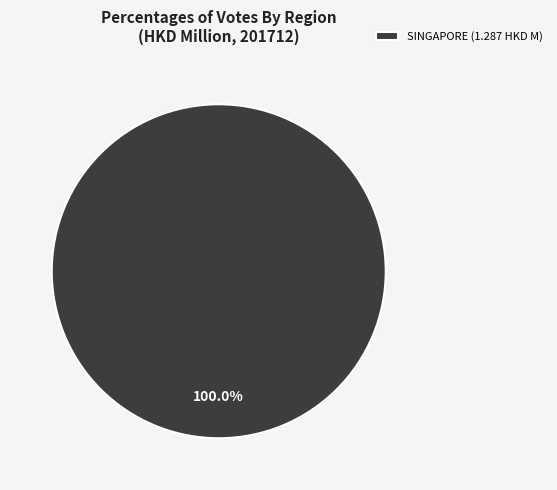

Rank the categories by value from highest to lowest.

SINGAPORE (1.287 HKD M)